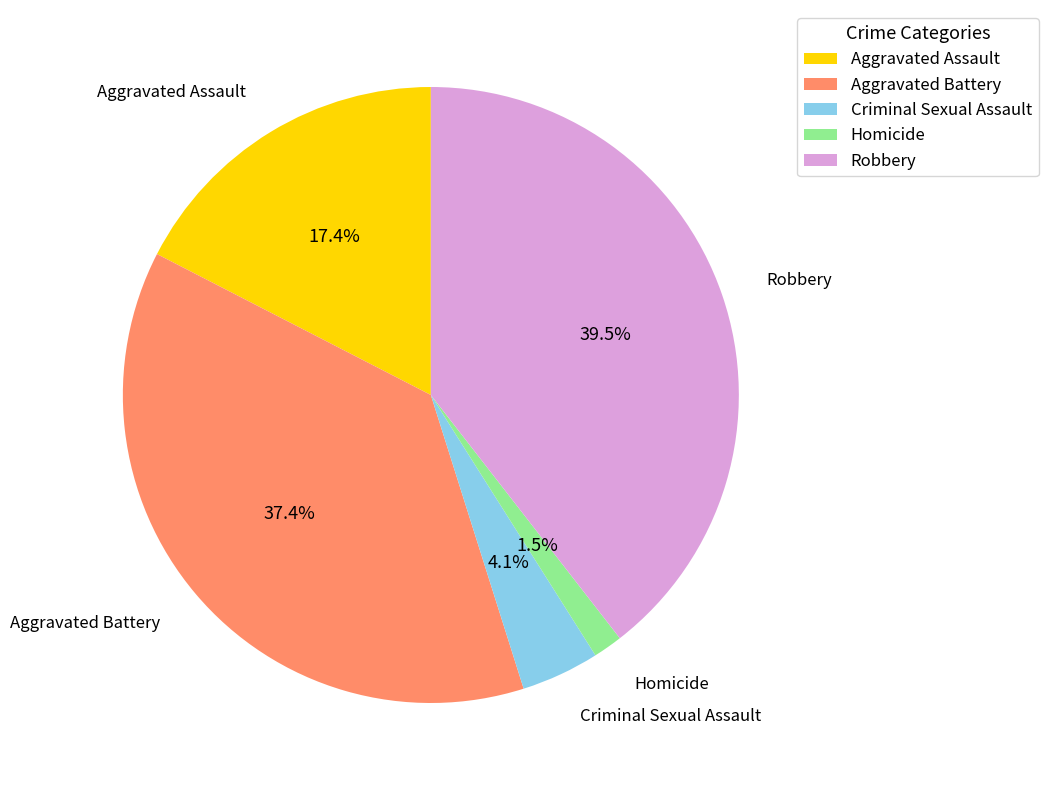

To the nearest percent, what percentage of the pie is Criminal Sexual Assault?

4%